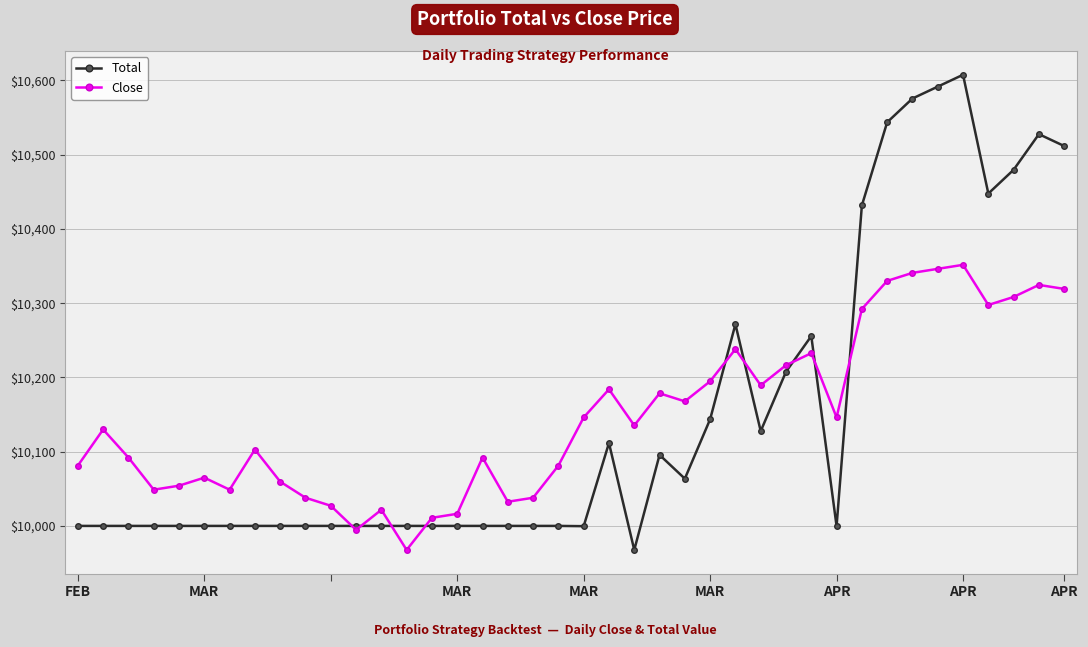

What is the maximum value shown in the chart?

10607.6